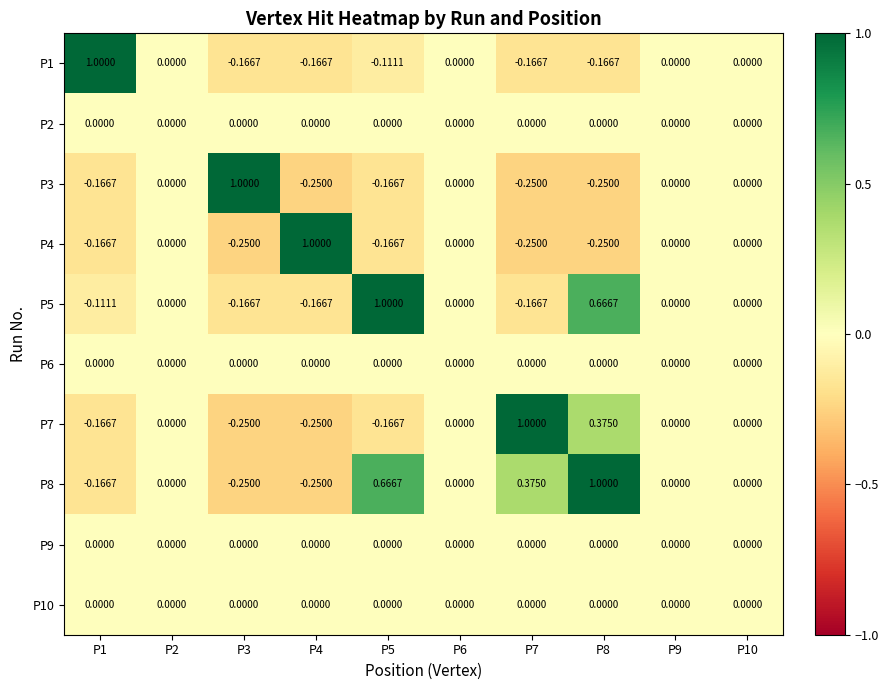

How many categories are shown in the chart?

10